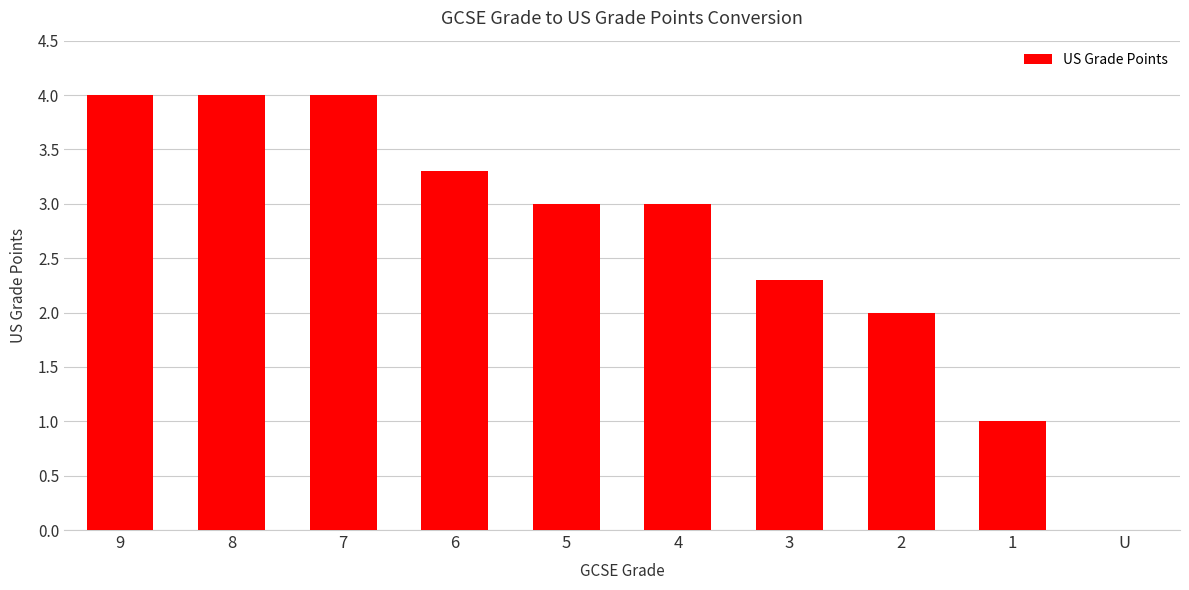

What is the change in value from 6 to 4?

-0.3